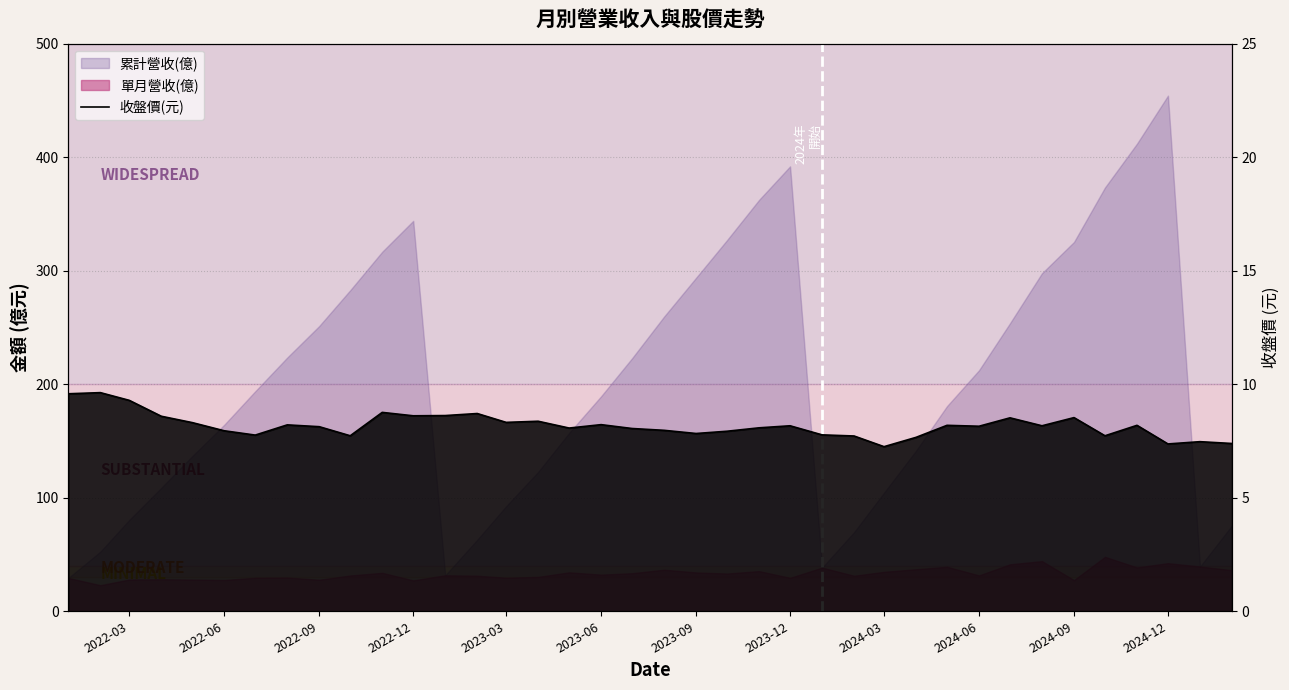

Count the number of categories in the chart.

38